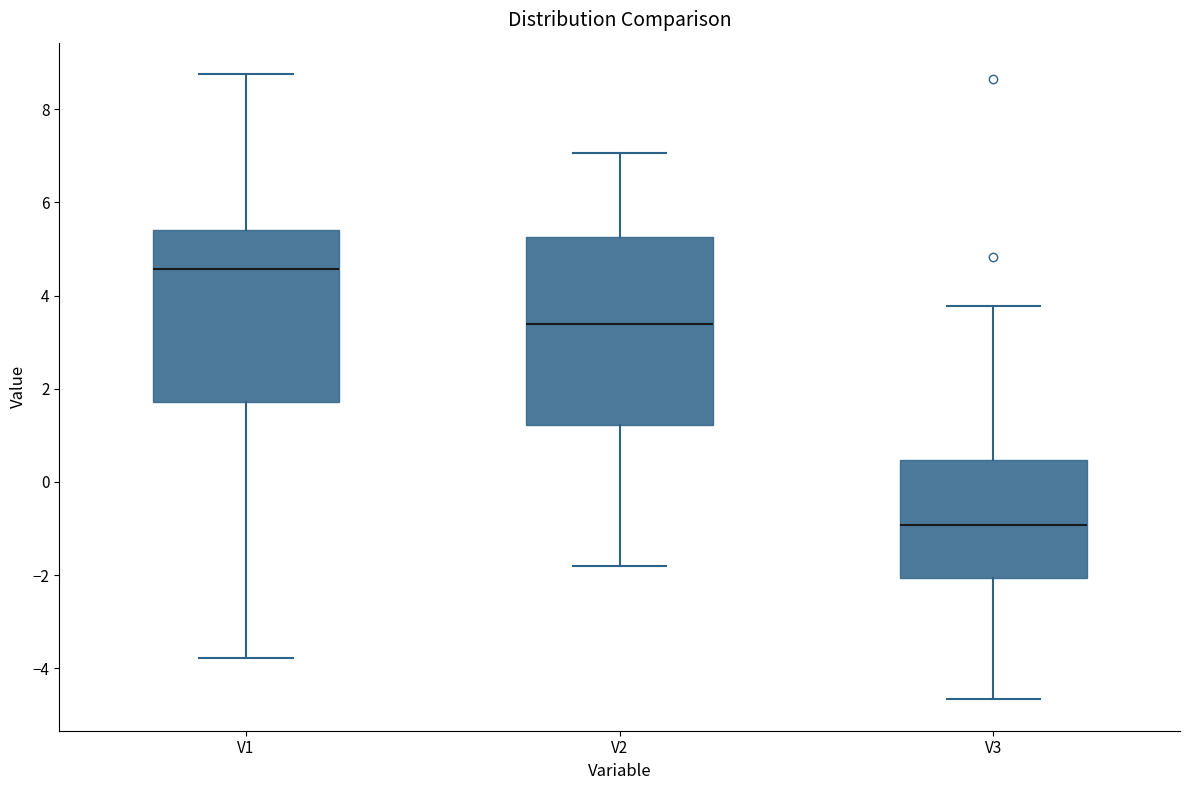

Reading left to right, transcribe this box plot: for each box, give where its median line is, the range the box spans, and where its two whiskers end, as read against the y-axis. The values are not printed on the chart, so give them approximately, as read against the axis.

V1: median 4.6, box 1.8 to 5.4, whiskers -3.8 to 8.8
V2: median 3.4, box 1.2 to 5.2, whiskers -1.8 to 7.0
V3: median -1.0, box -2.0 to 0.4, whiskers -4.6 to 3.8